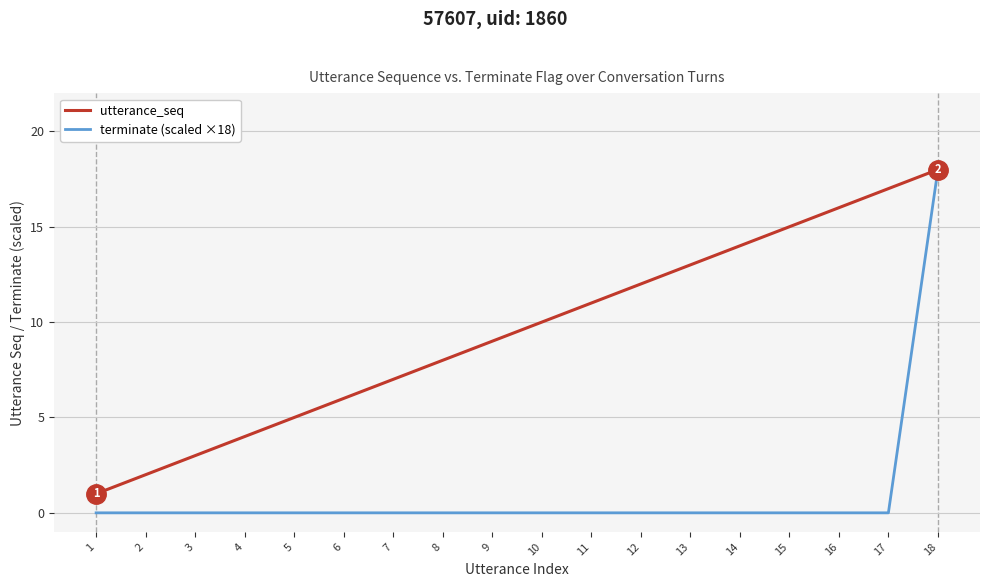

True or false: utterance_seq has more than 2 points higher than both neighbors.

False